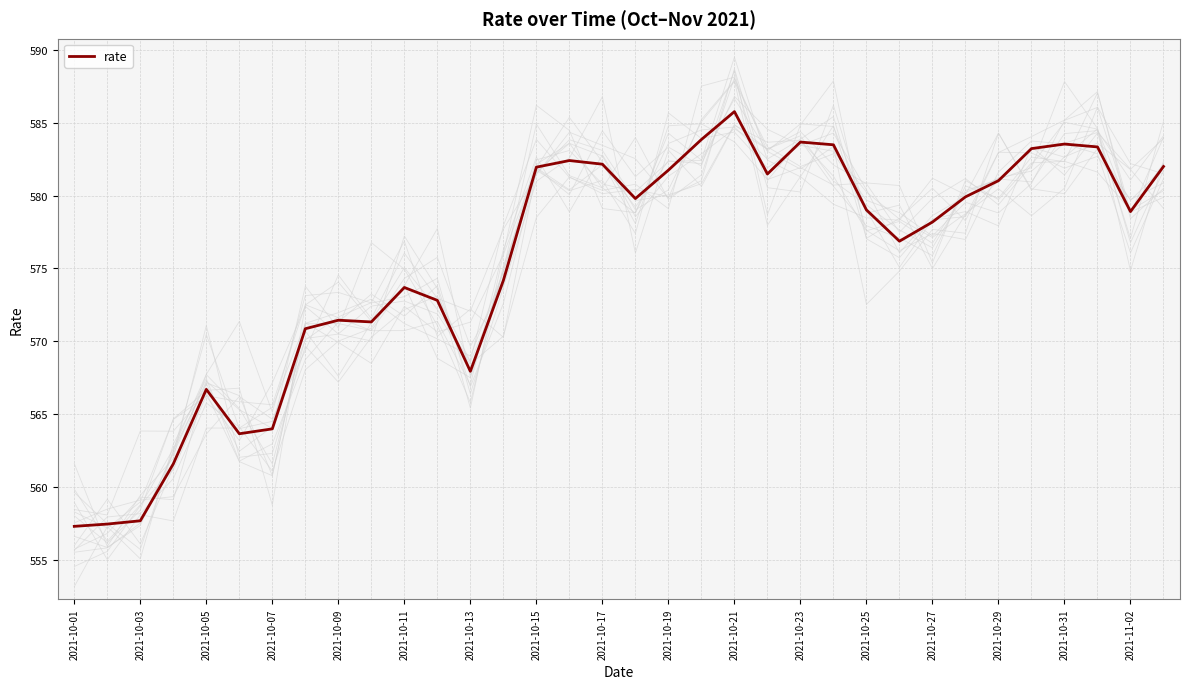

Reading left to right, what are all the values shown in this chart?

557.3	557.5	557.7	561.6	566.7	563.7	564.0	570.9	571.5	571.3	573.7	572.8	567.9	574.2	582.0	582.4	582.2	579.8	581.7	583.8	585.8	581.5	583.7	583.5	579.0	576.9	578.2	579.9	581.0	583.2	583.5	583.3	578.9	582.0